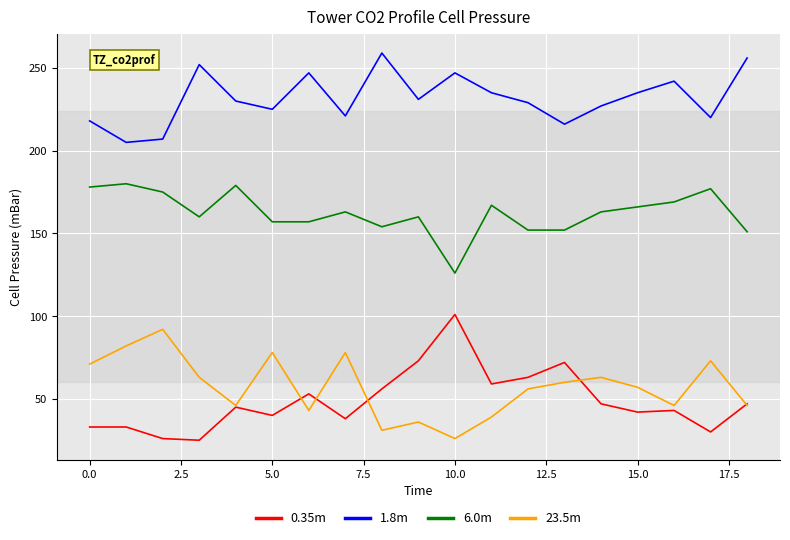

How many categories are shown in the chart?

19